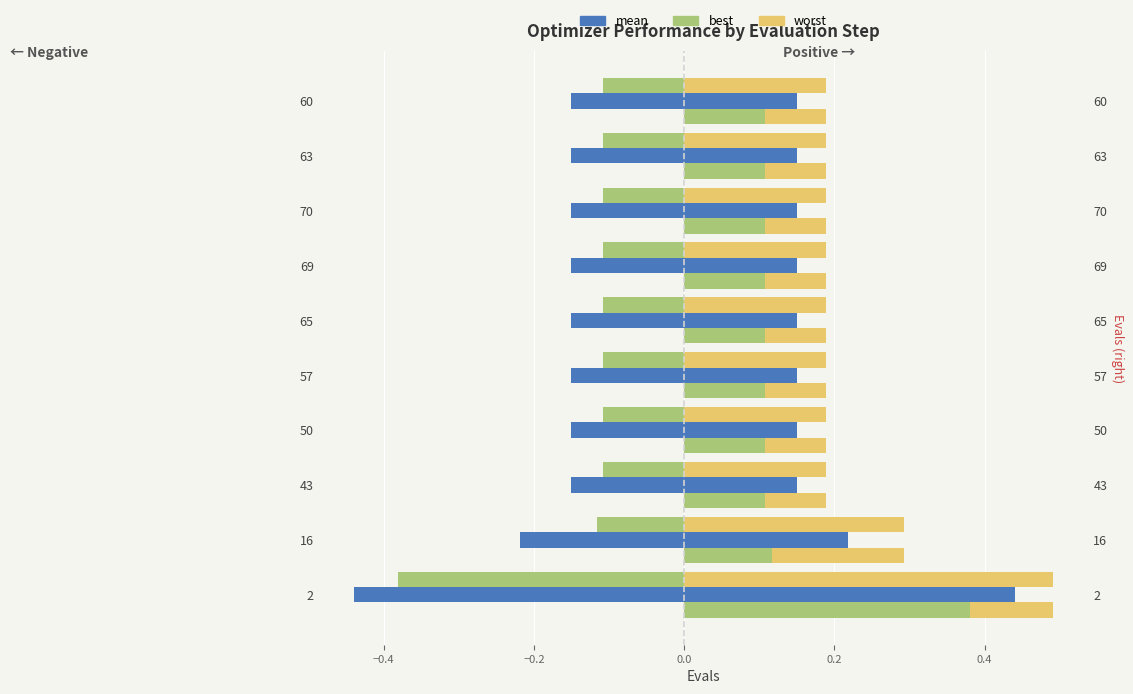

What is the value of the mean bar at the 3rd from the left?

-0.2